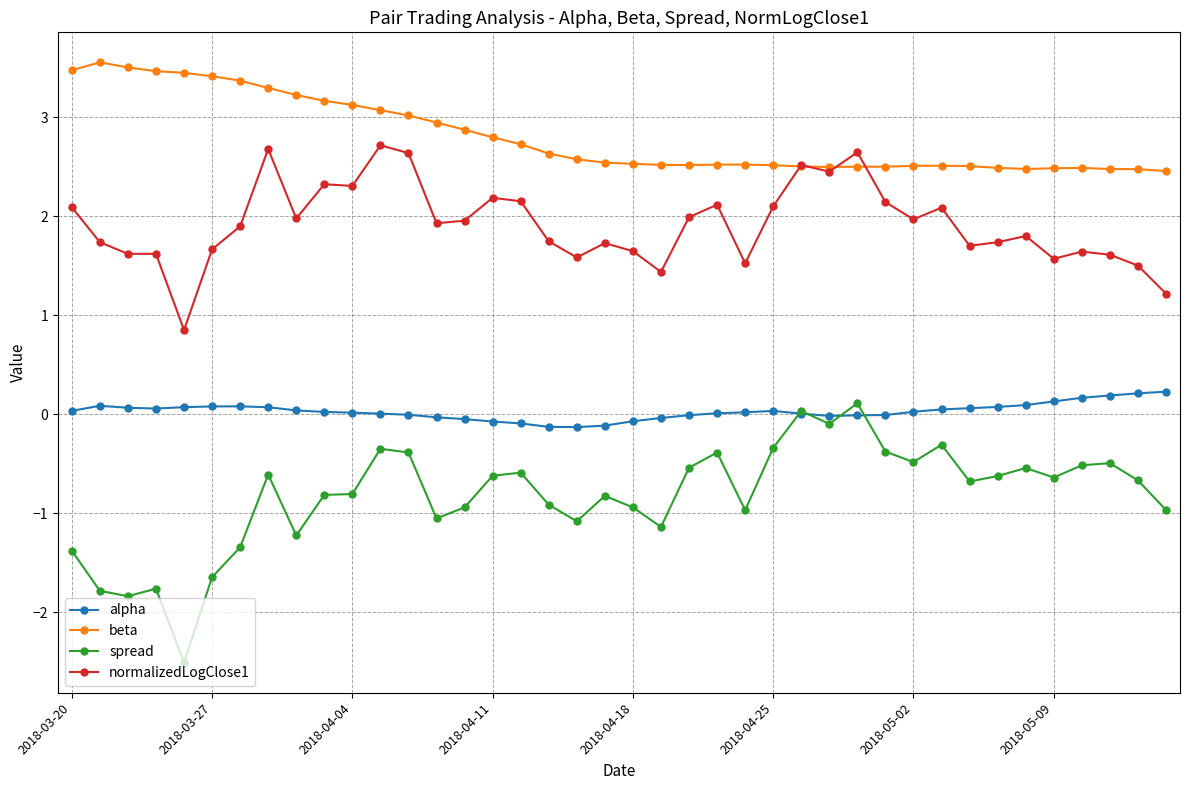

How many lines are shown in the chart?

4